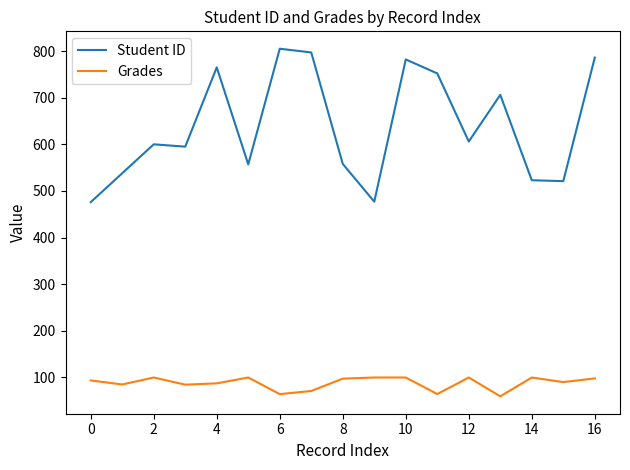

What is the maximum value for Grades?

100.0